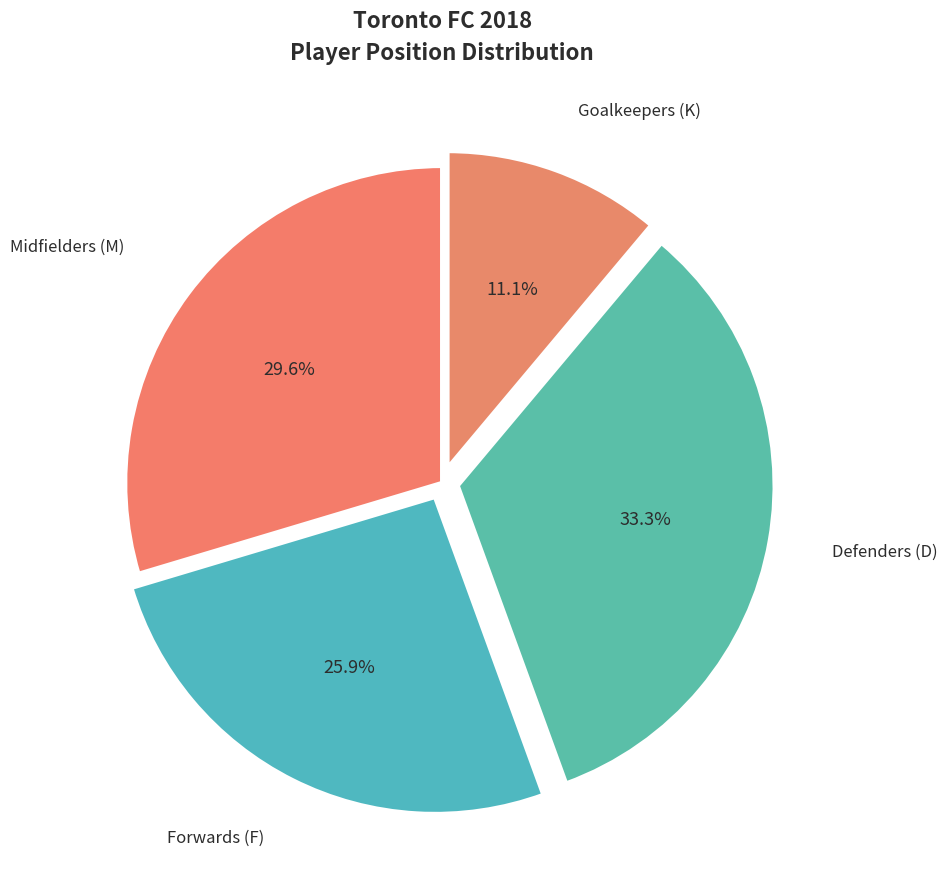

How many slices are in this pie chart?

4